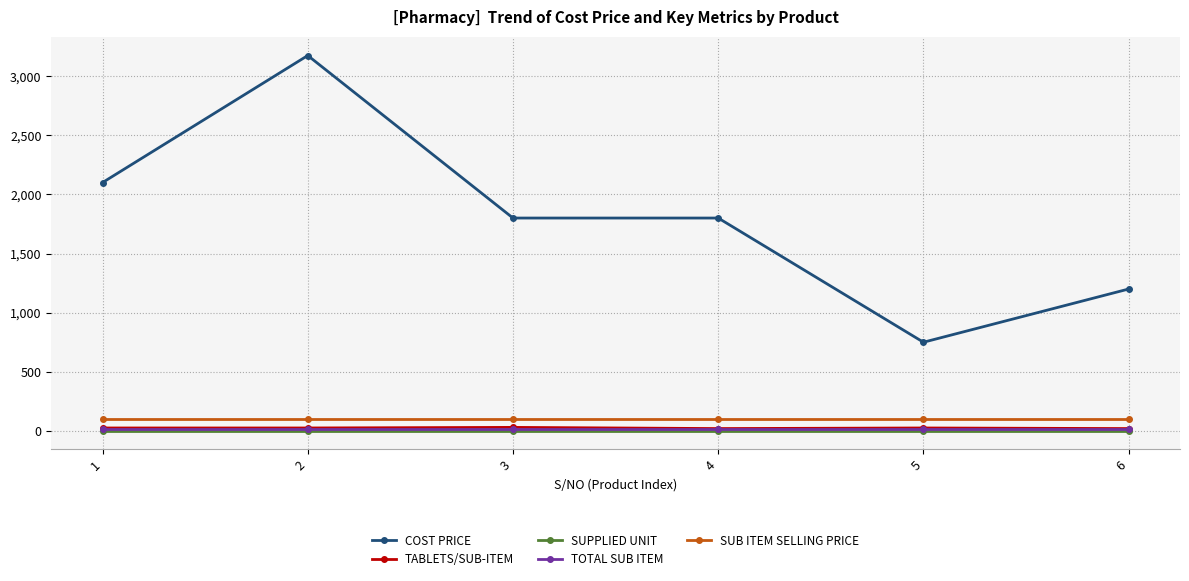

What is the maximum value shown in the chart?

3174